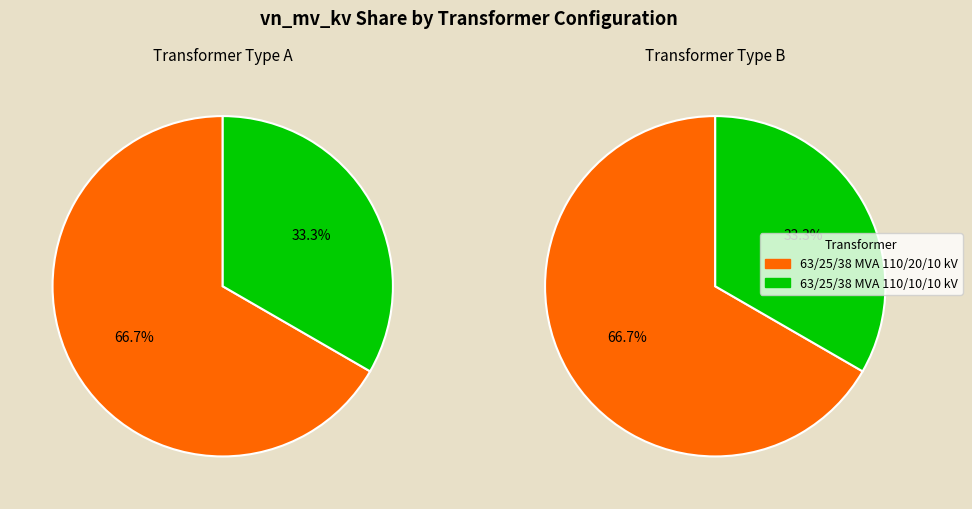

Rank the categories by value from highest to lowest.

63/25/38 MVA 110/20/10 kV, 63/25/38 MVA 110/10/10 kV